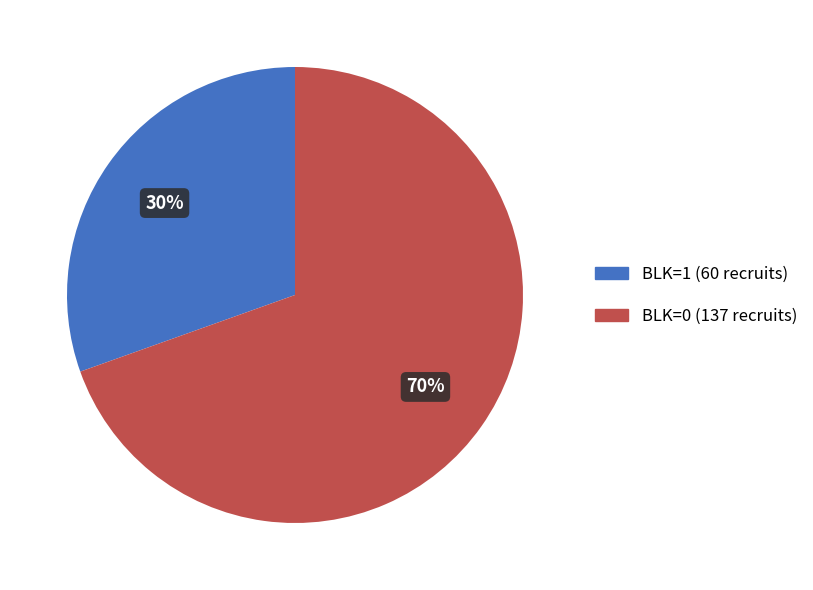

To the nearest percent, what is the average slice percentage?

50%